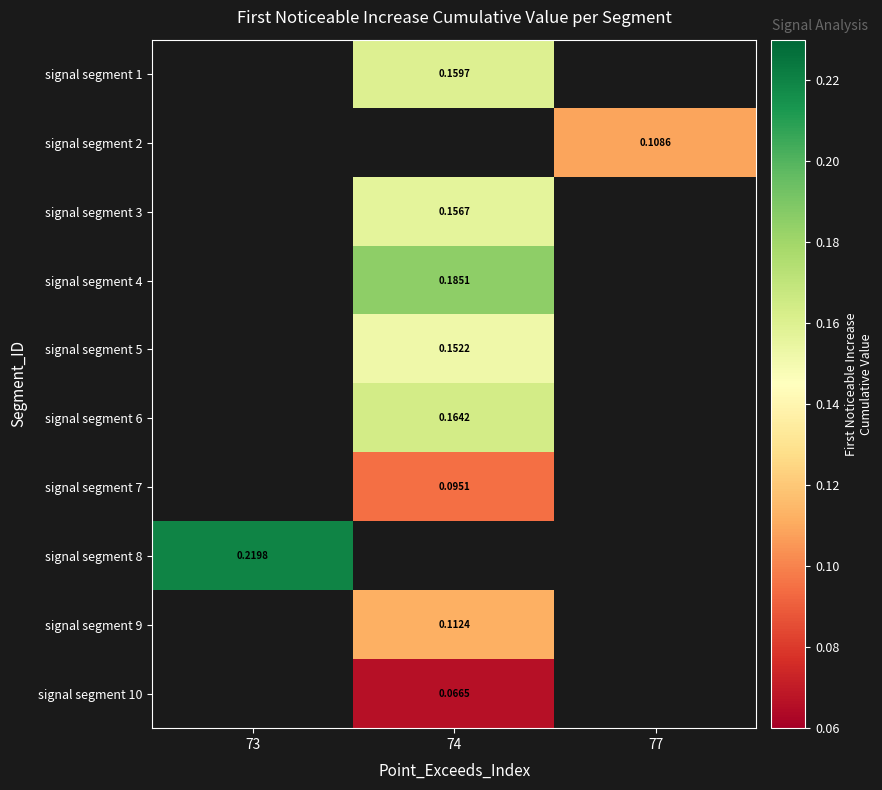

How many positive values does the signal segment 7 series have?

1